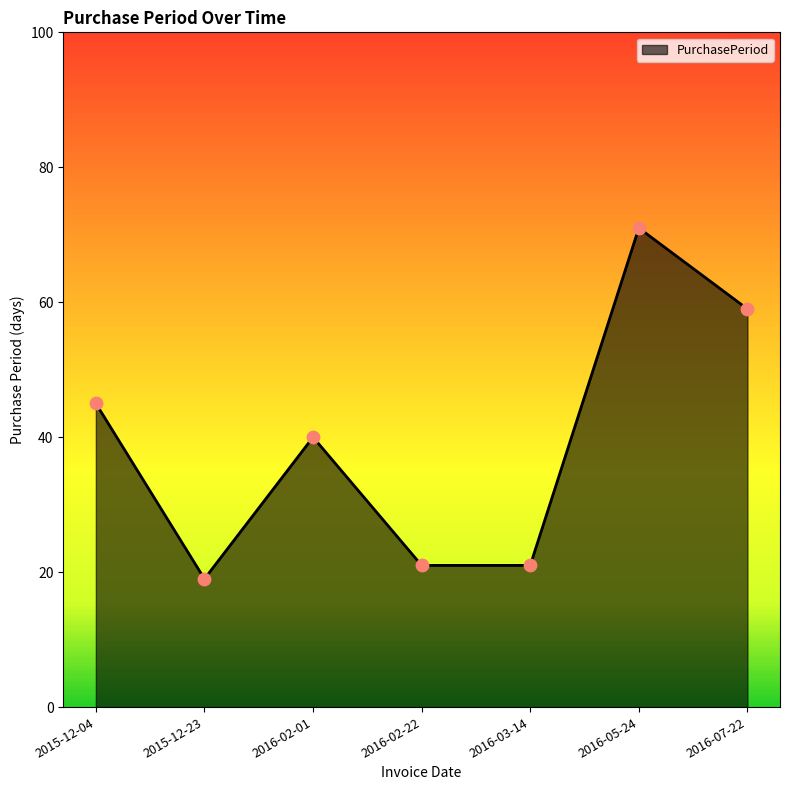

Which has a higher value, 2016-02-22 or 2016-05-24?

2016-05-24